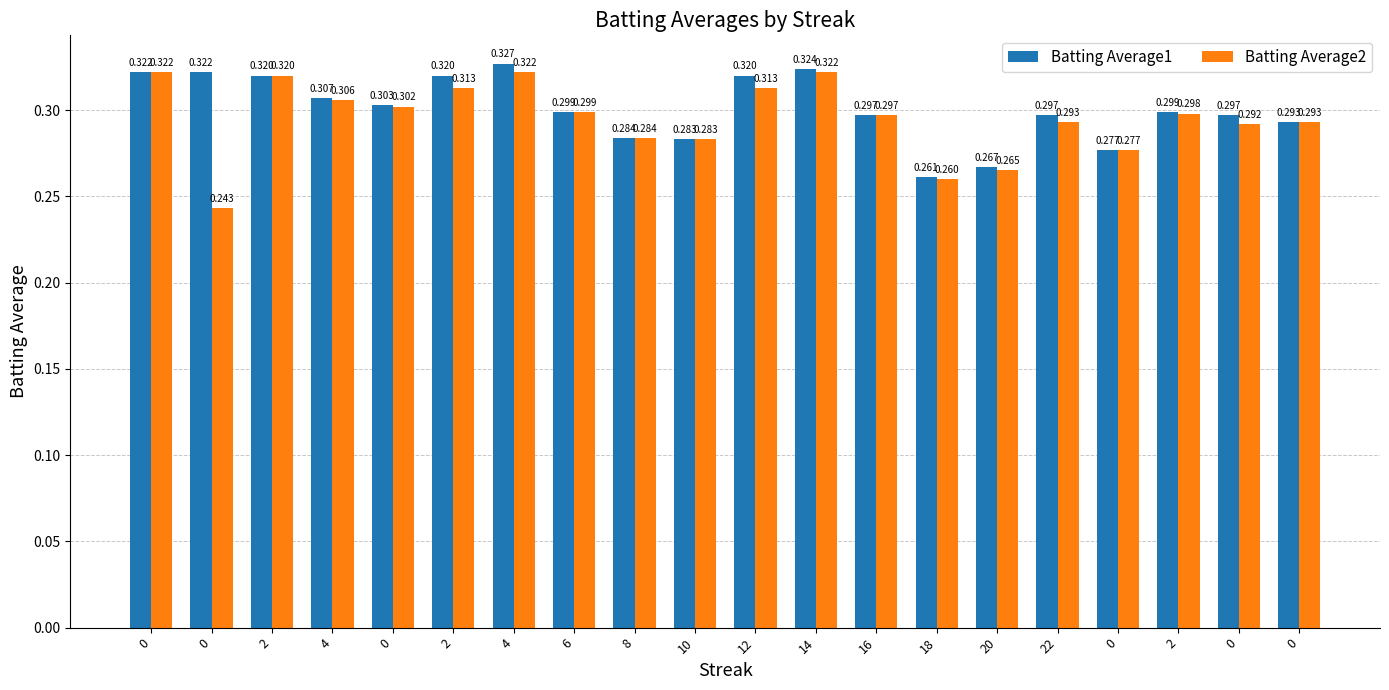

The value of Batting Average2 at 2 is 0.3. True or false?

True